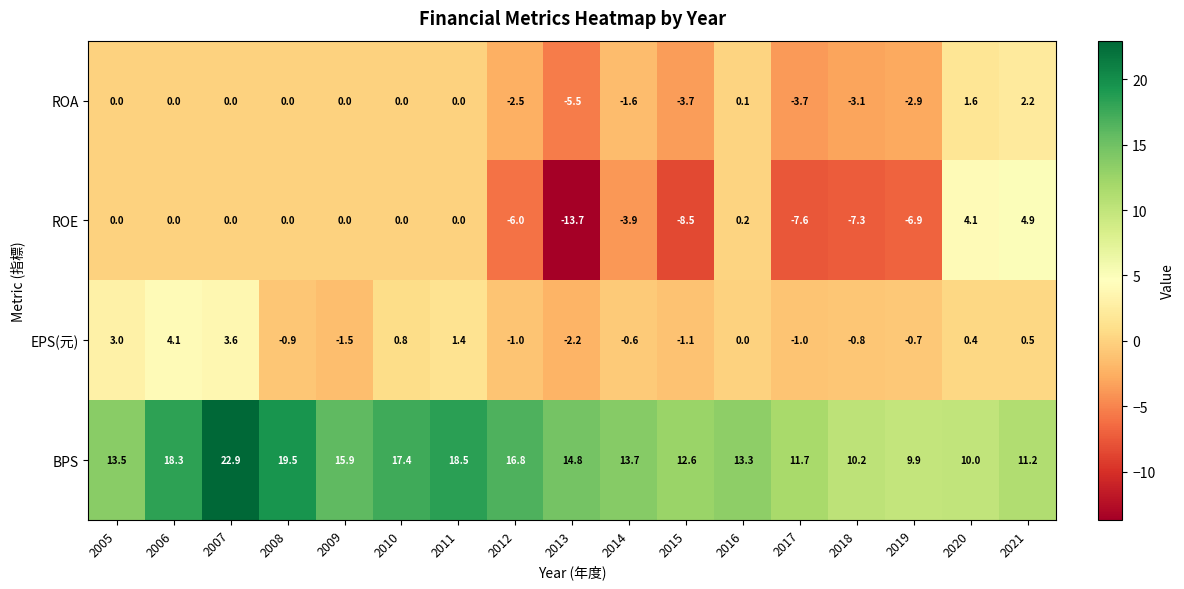

At which category does the chart reach its minimum across all series?

2013